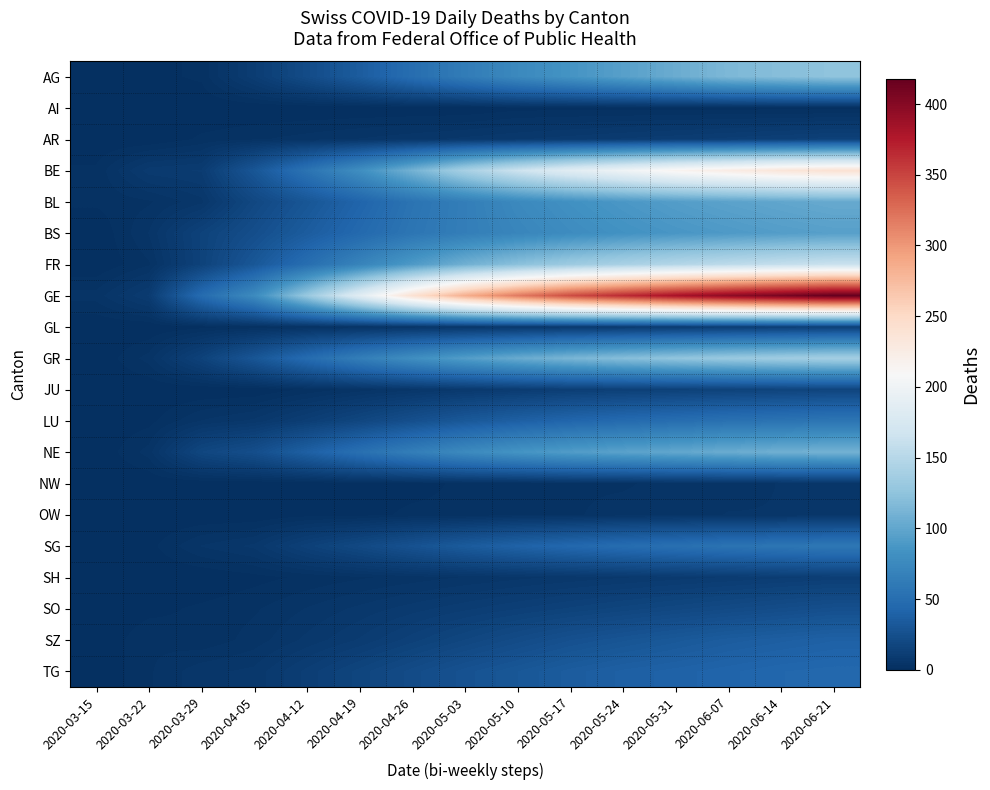

Between 2020-06-07 and 2020-05-17, which is larger?

2020-06-07